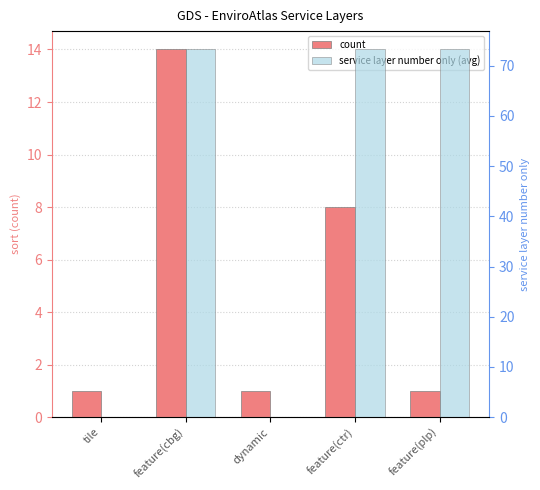

Does the chart contain stacked bars?

No